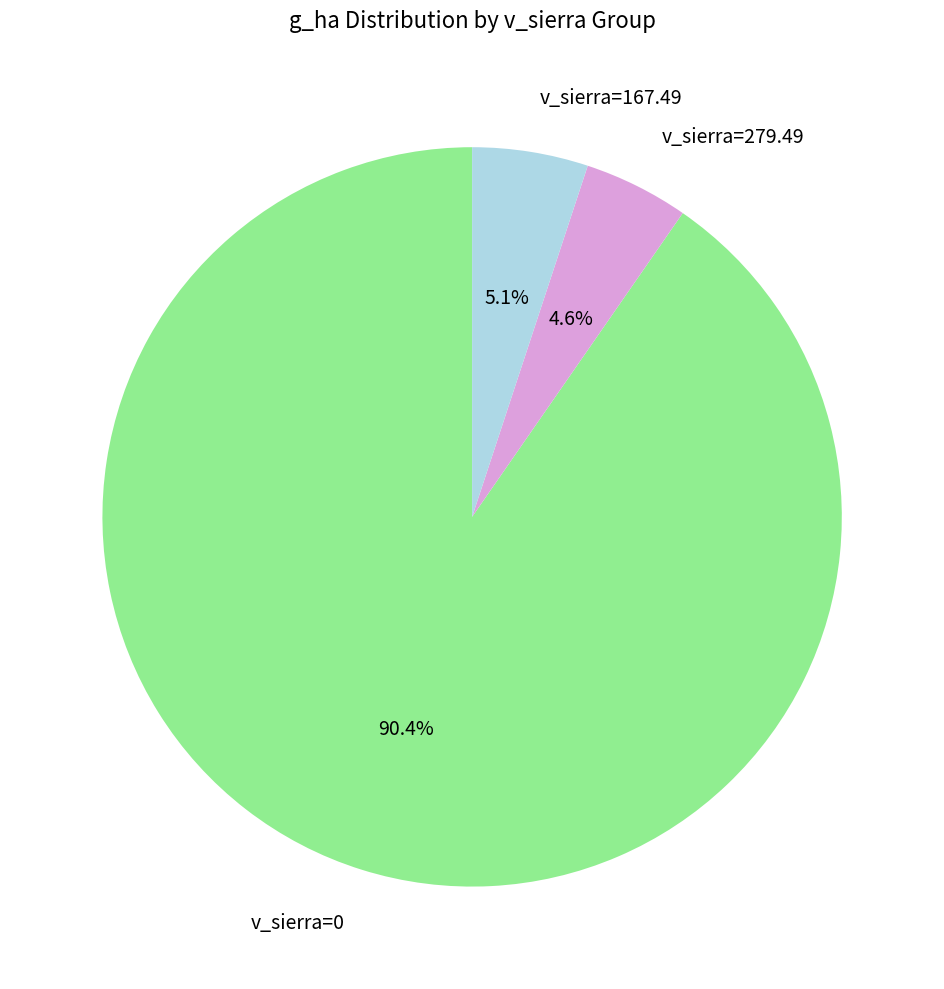

What is the ratio of the value at v_sierra=167.49 to the value at v_sierra=279.49?

1.1